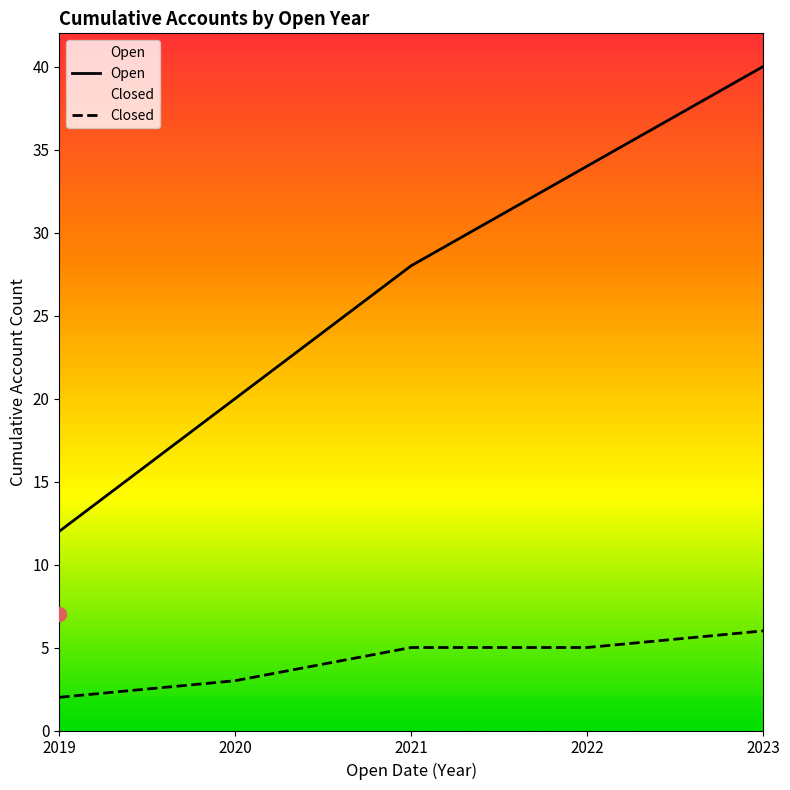

What is the total value across all series at 2023?

46